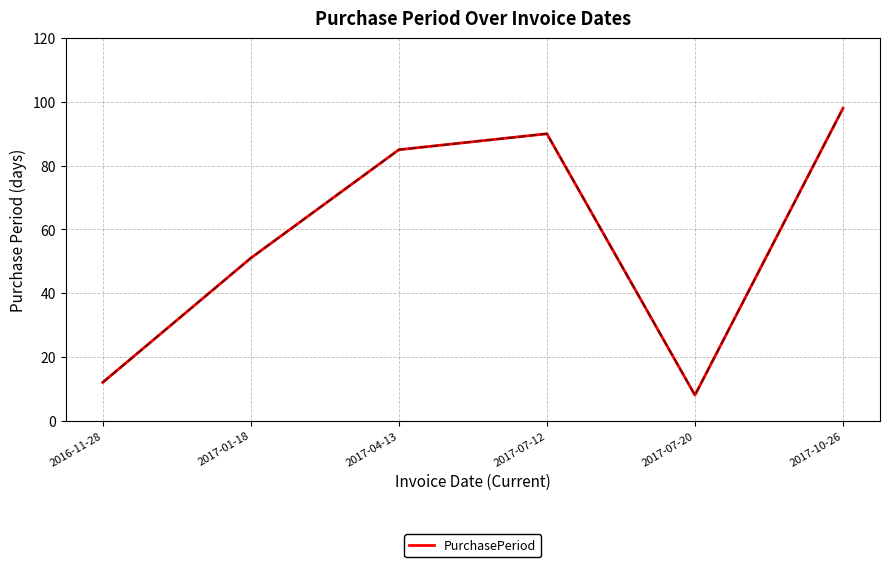

What position from the right is 2017-07-12?

3